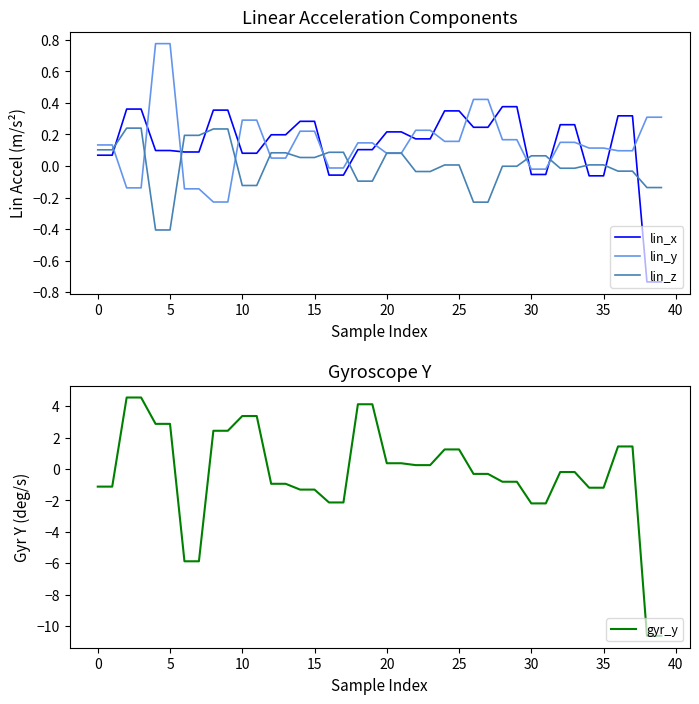

At 19, list the series in order from smallest to largest.

lin_z, lin_x, lin_y, gyr_y